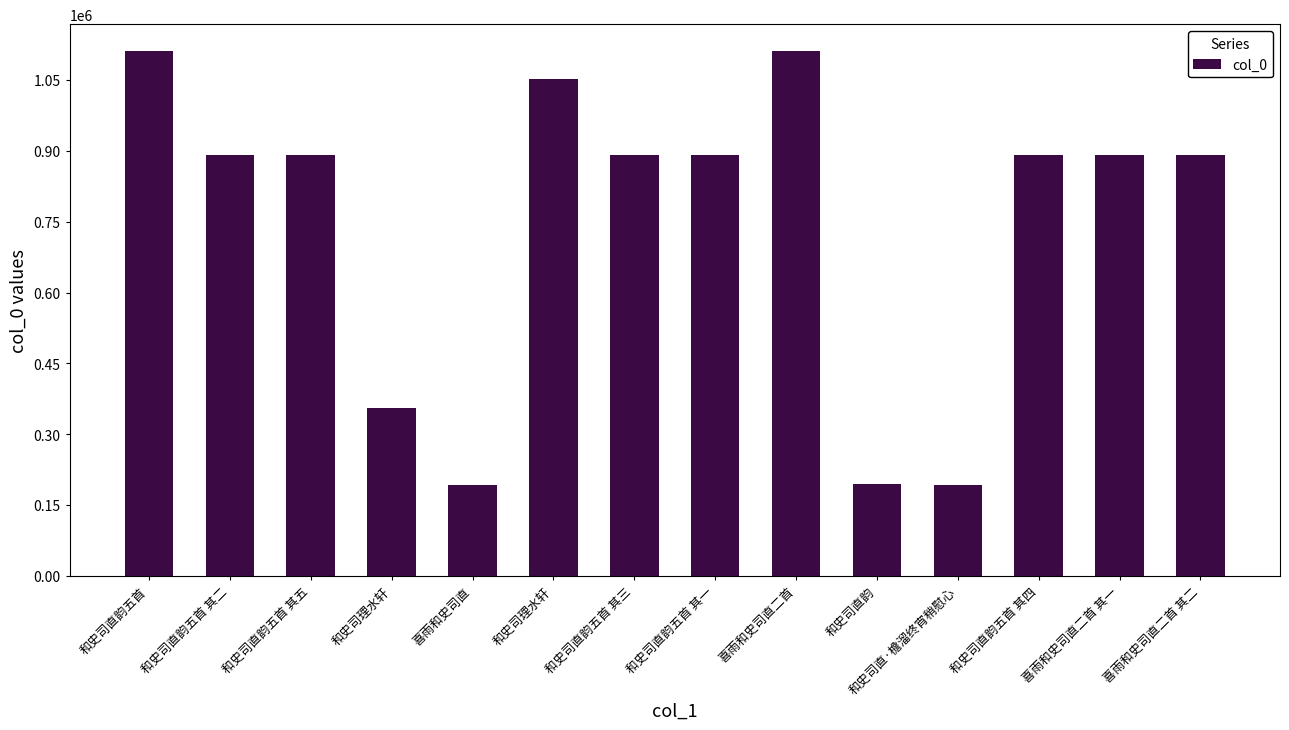

Between 和史司理水轩 and 喜雨和史司直二首 其一, which is larger?

喜雨和史司直二首 其一